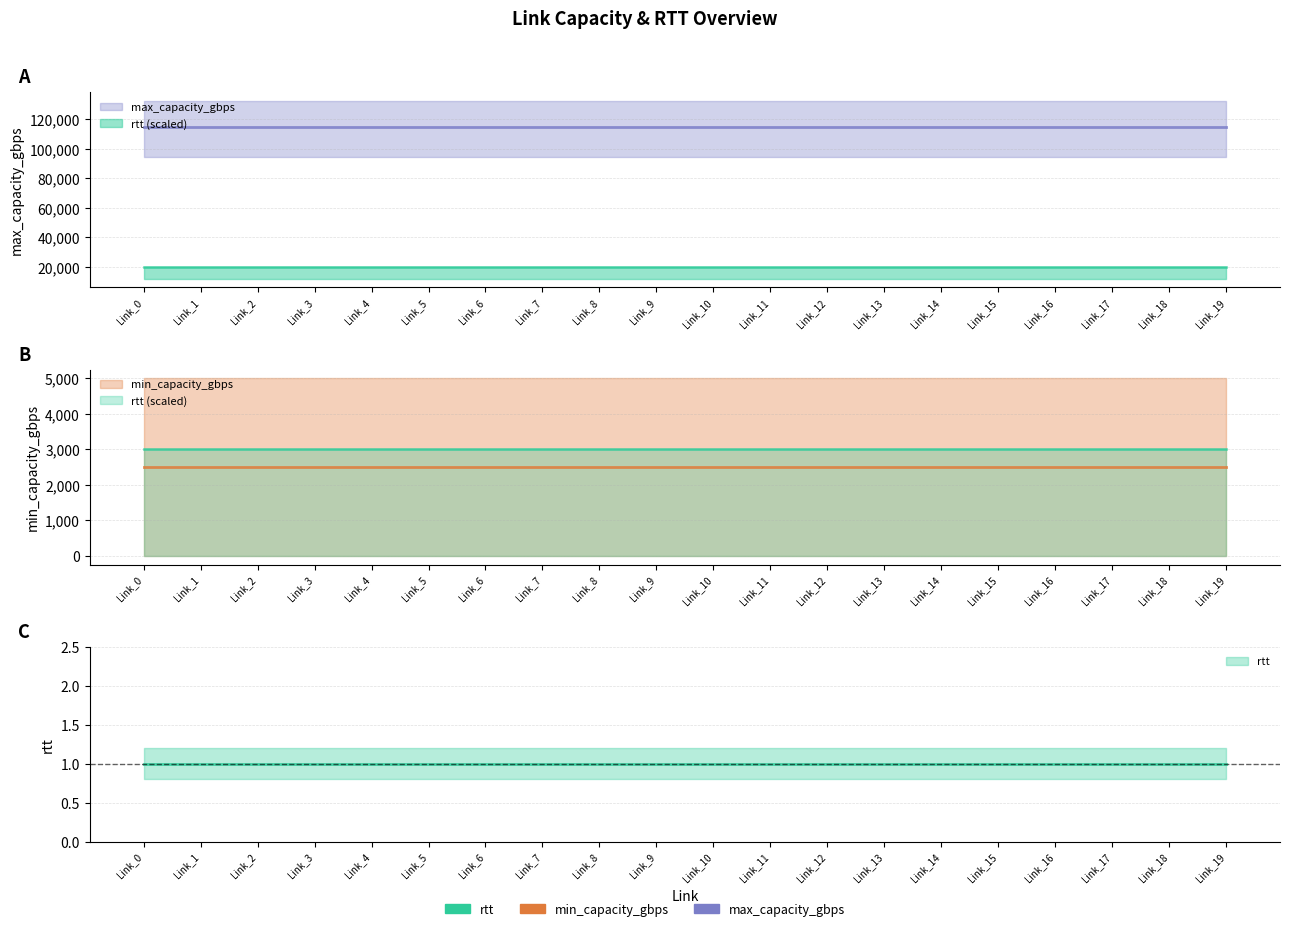

How many lines are shown in the chart?

3